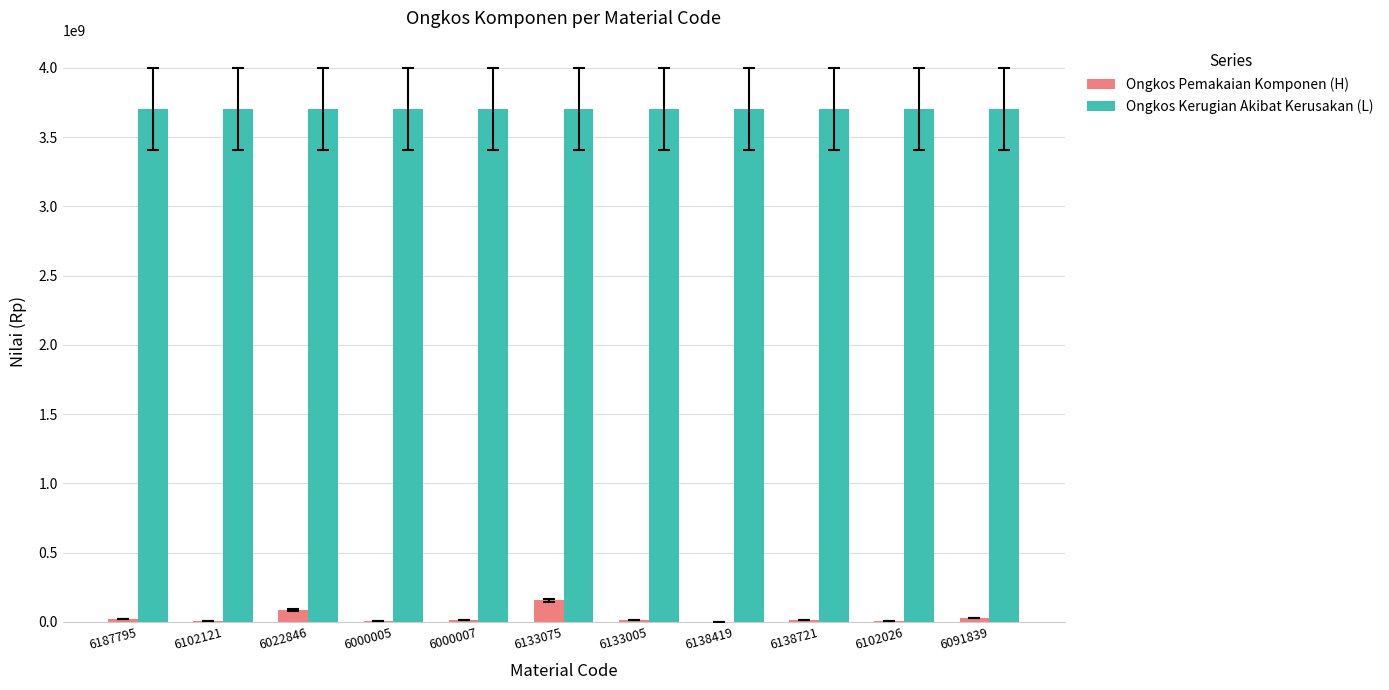

What is the sum of all Ongkos Pemakaian Komponen (H) values?

339838399.0